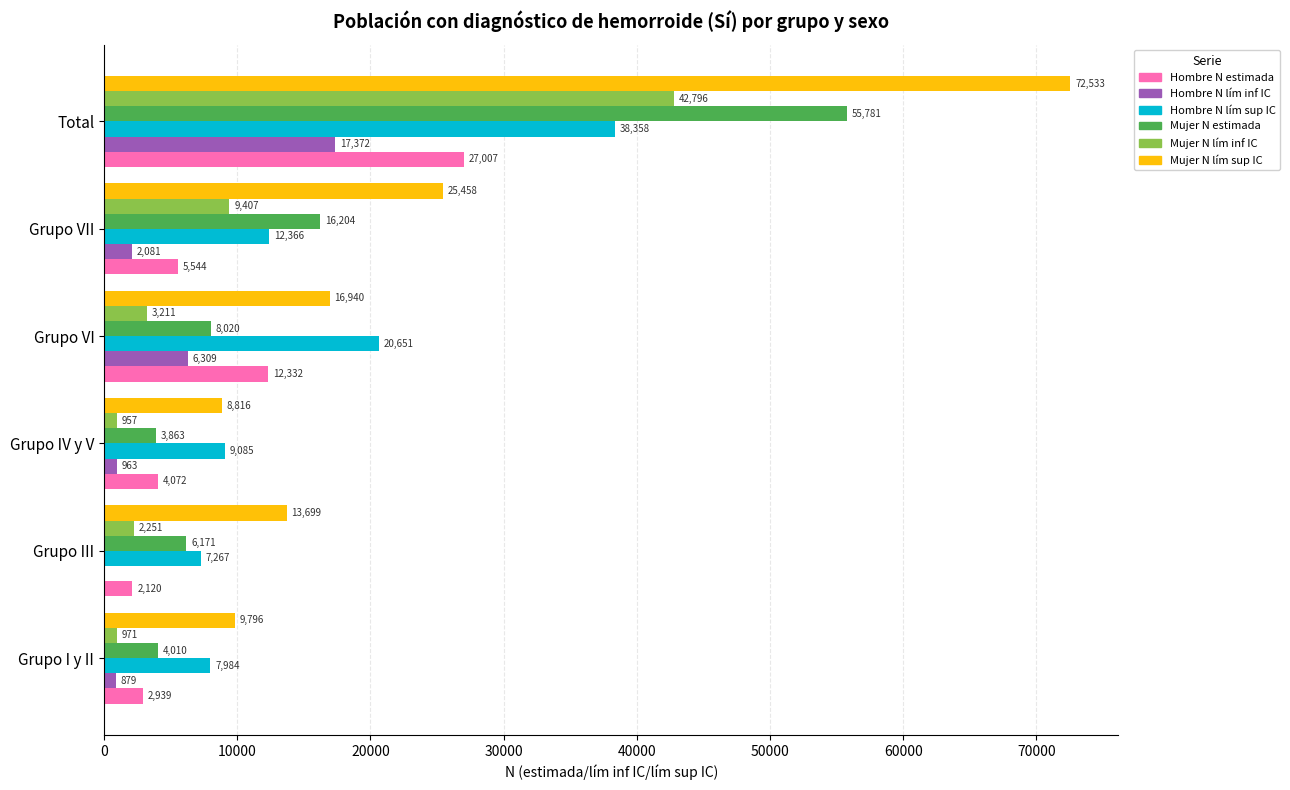

Which series changed the most between Grupo I y II and Grupo VI?

Hombre N lím sup IC